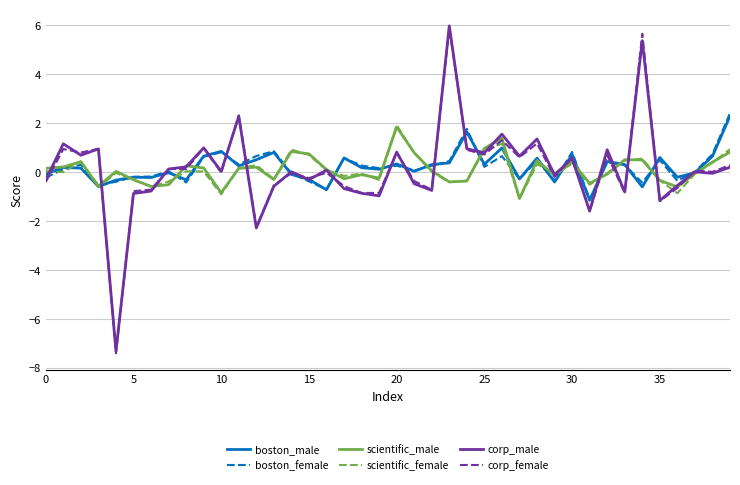

What is the difference between the maximum and minimum values in the boston_female series?

3.5